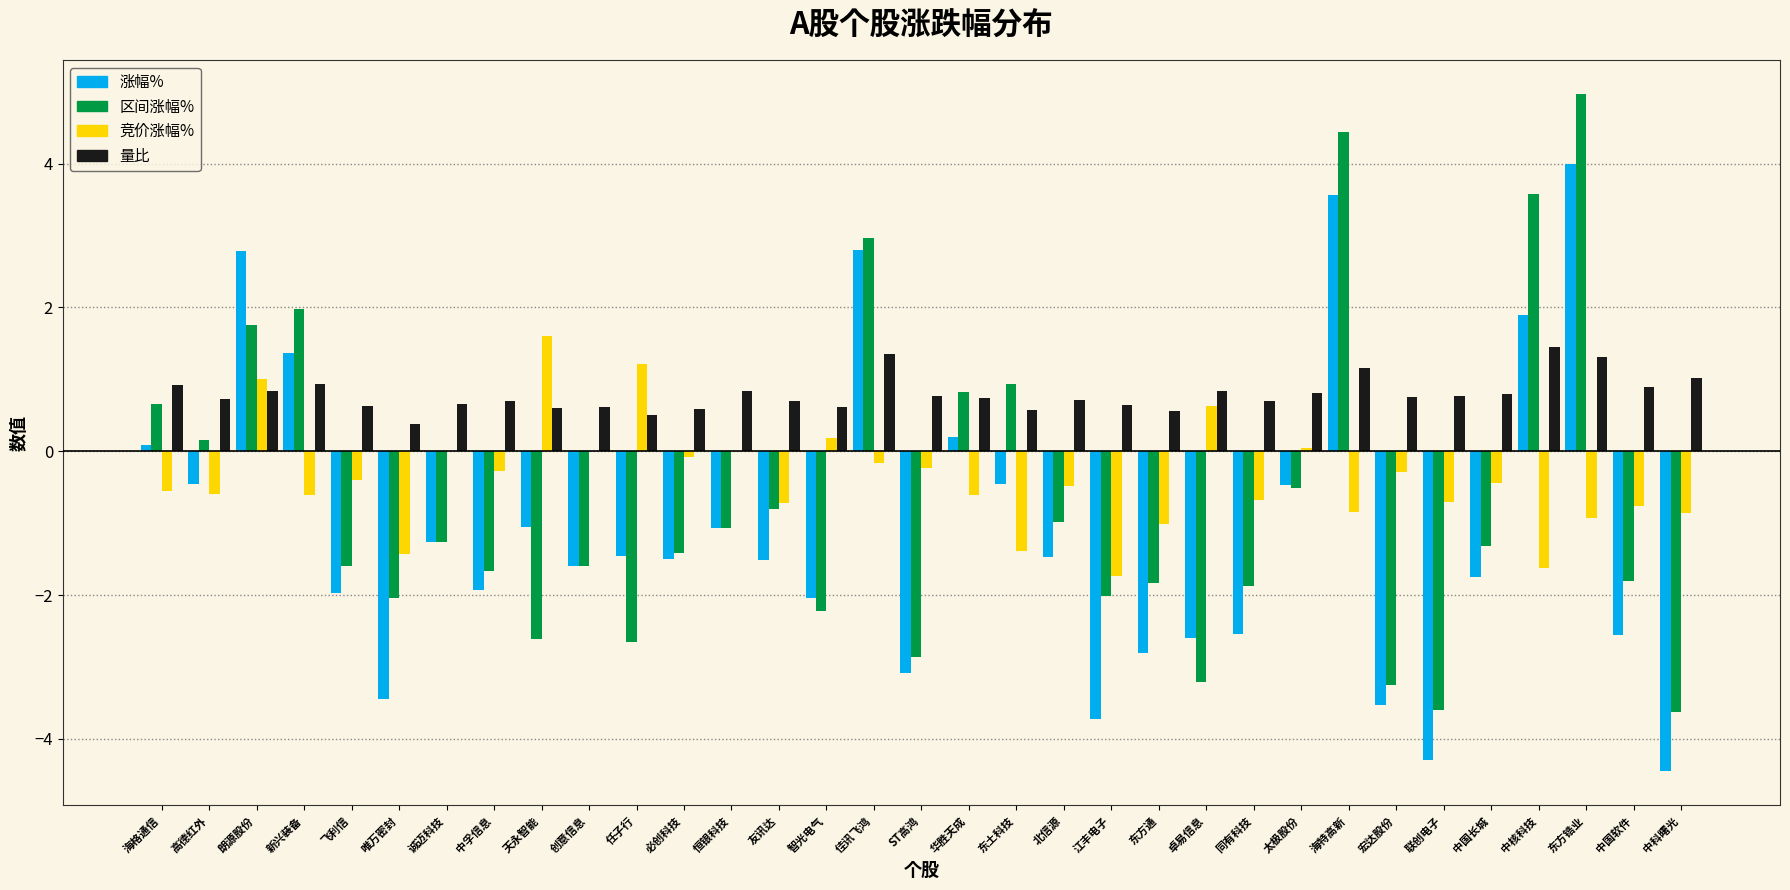

Which category has the highest value across all series?

东方锆业